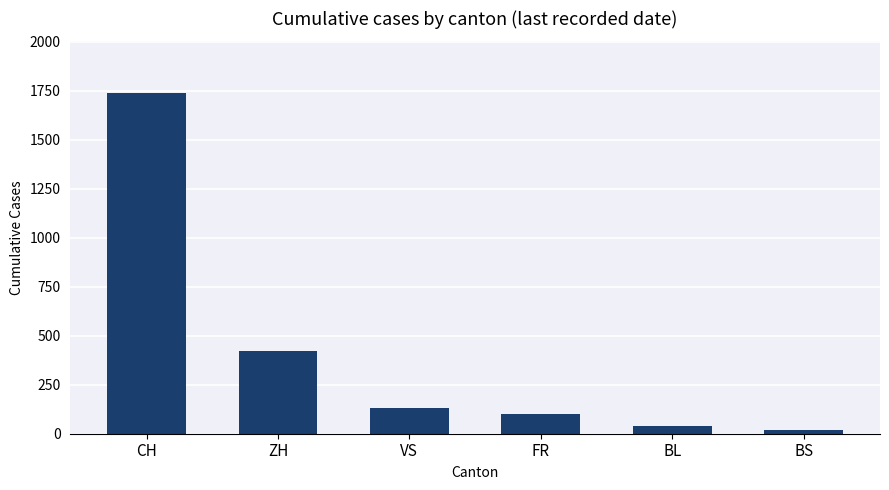

What is the difference between the second highest and second lowest values?

386